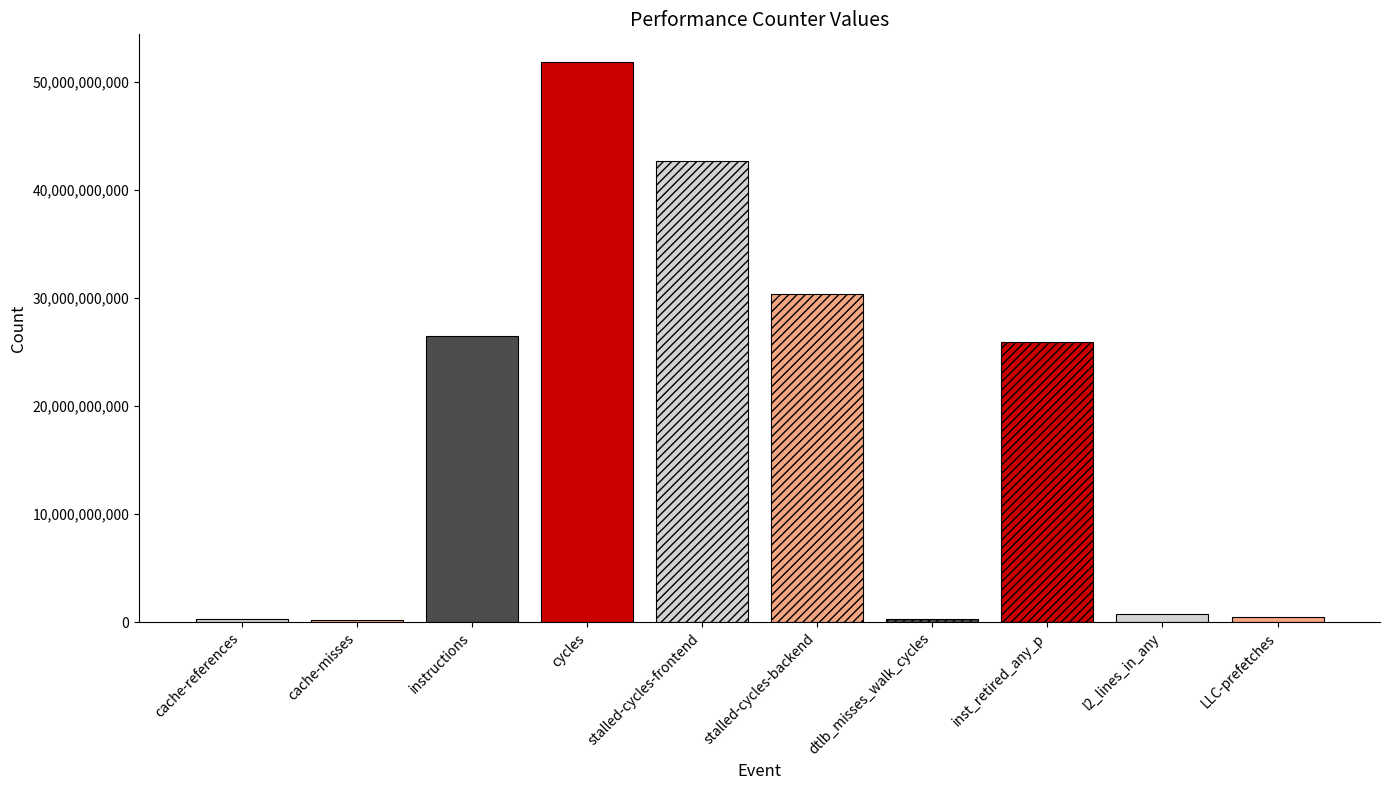

List the labels in order of value, smallest first.

cache-misses, dtlb_misses_walk_cycles, cache-references, LLC-prefetches, l2_lines_in_any, inst_retired_any_p, instructions, stalled-cycles-backend, stalled-cycles-frontend, cycles